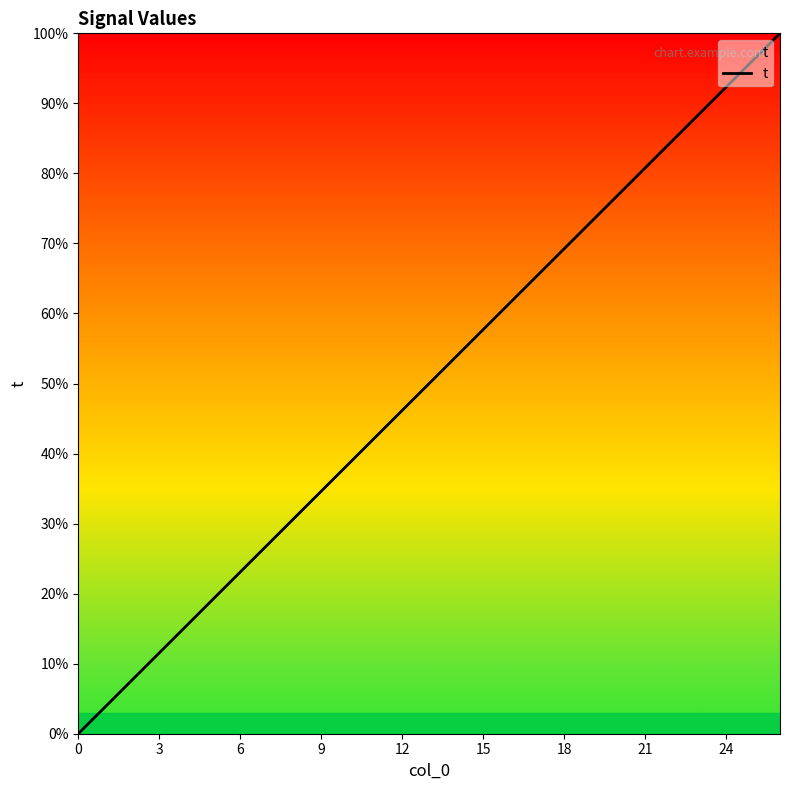

Reading left to right, extract all data points from this chart.

0.0	3.8	7.7	11.5	15.4	19.2	23.1	26.9	30.8	34.6	38.5	42.3	46.2	50.0	53.8	57.7	61.5	65.4	69.2	73.1	76.9	80.8	84.6	88.5	92.3	96.2	100.0